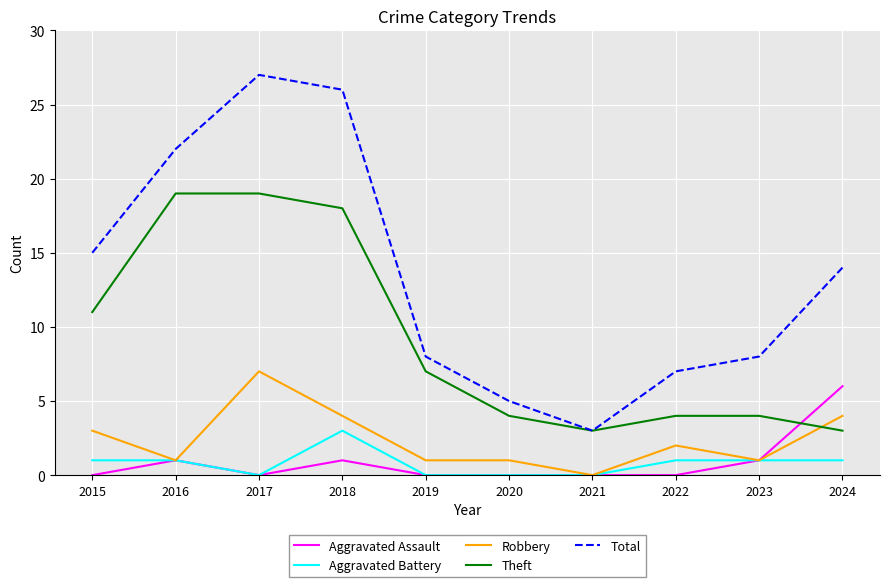

True or false: Theft and Aggravated Assault cross at least once.

True